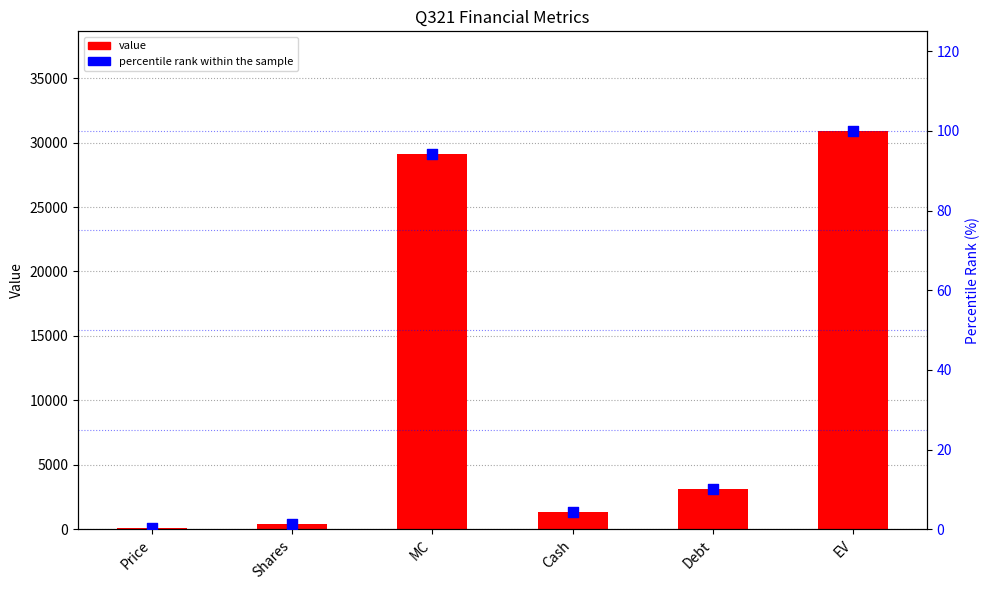

What are all the series names shown in the legend?

value, percentile rank within the sample